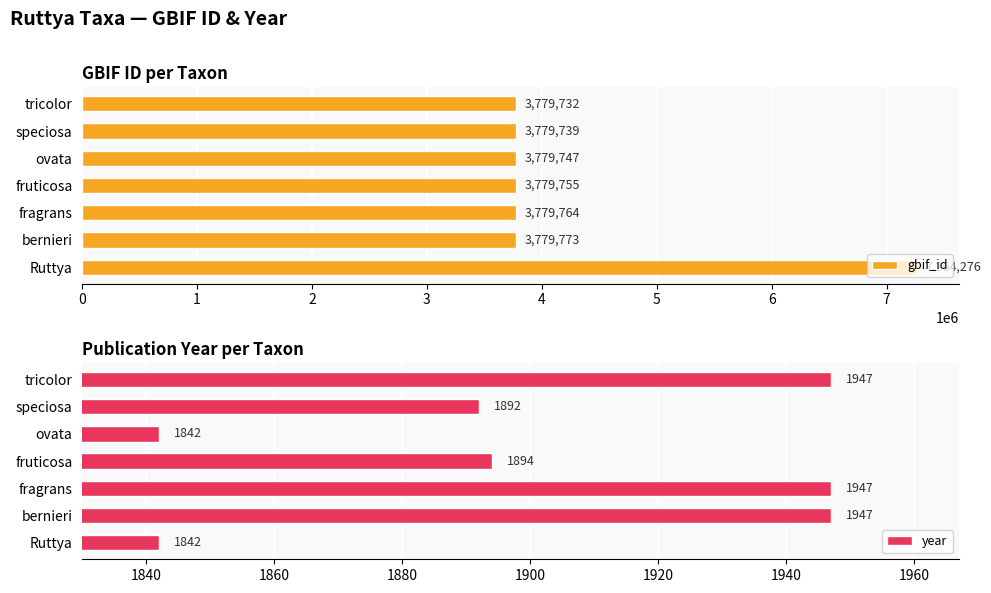

The value of year at bernieri is 947. True or false?

False